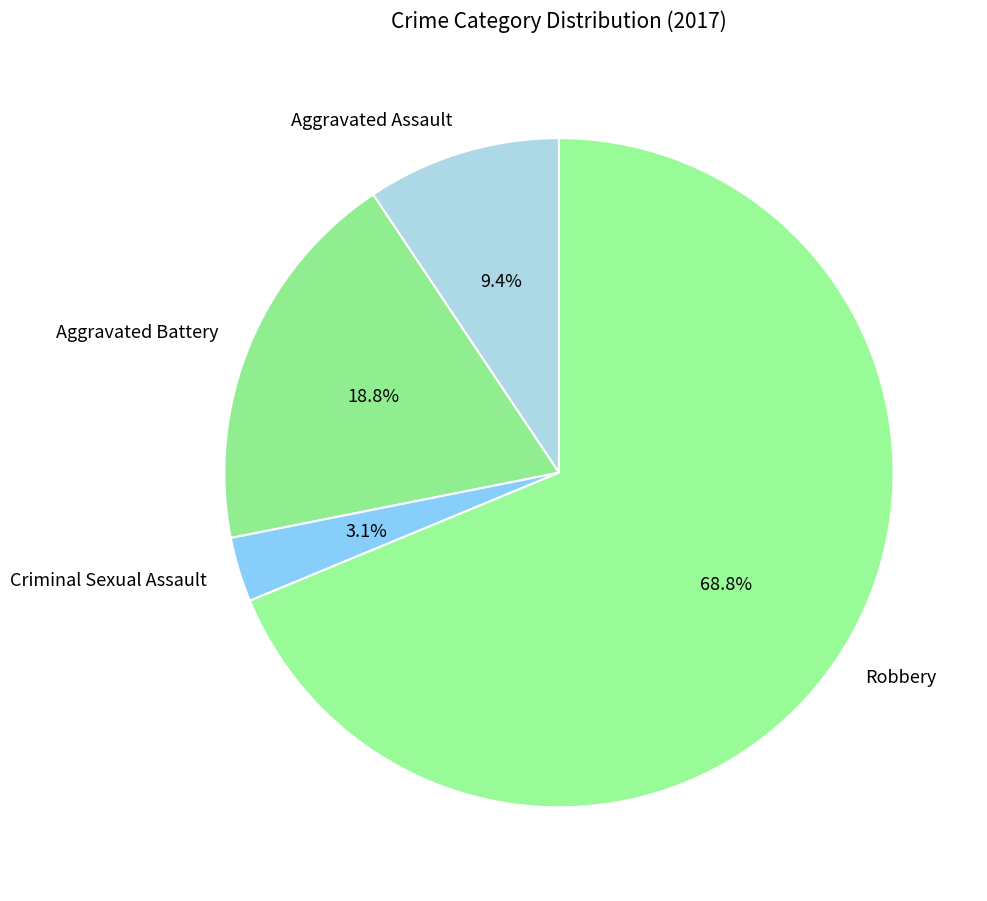

Count the number of slices in the pie.

4